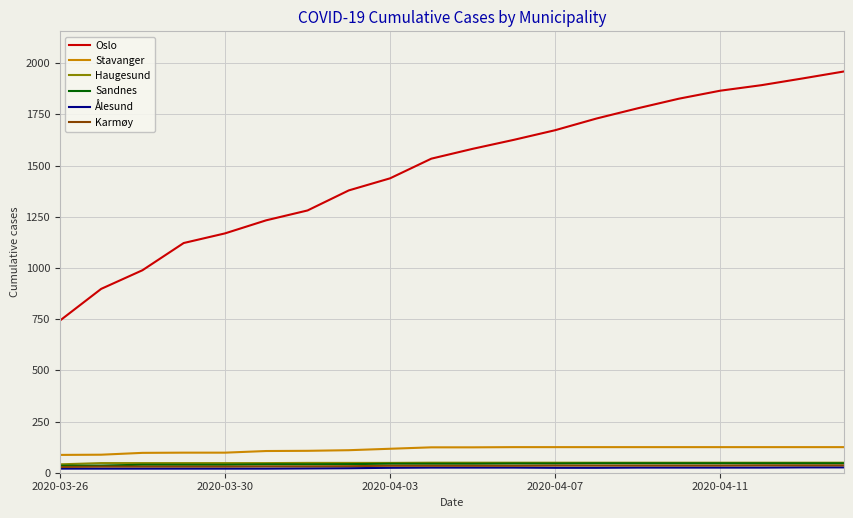

Which series has the largest total across all categories?

Oslo